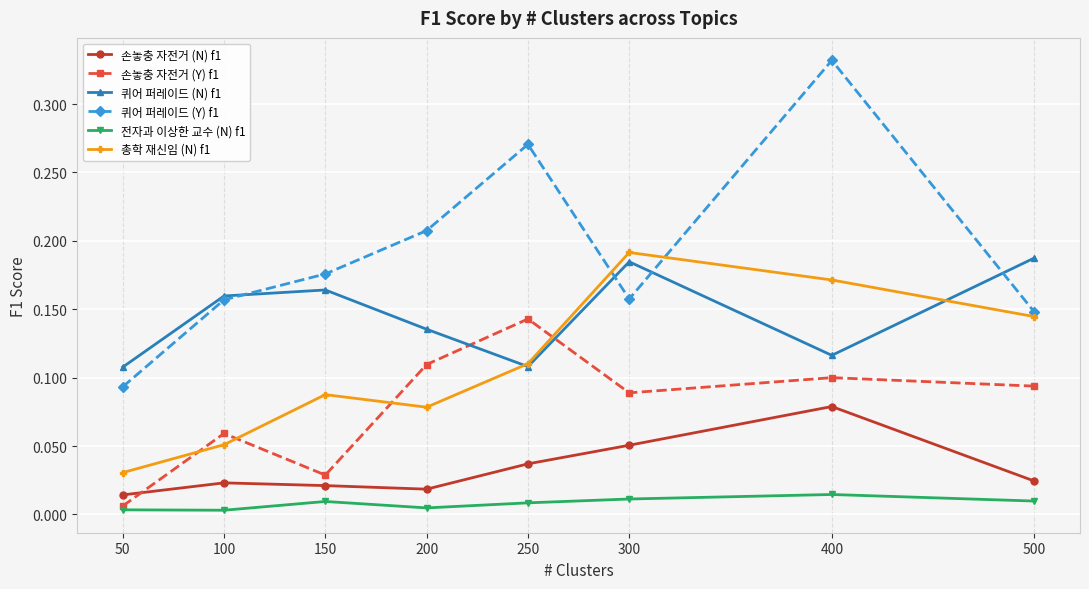

How many distinct data groups are displayed?

6